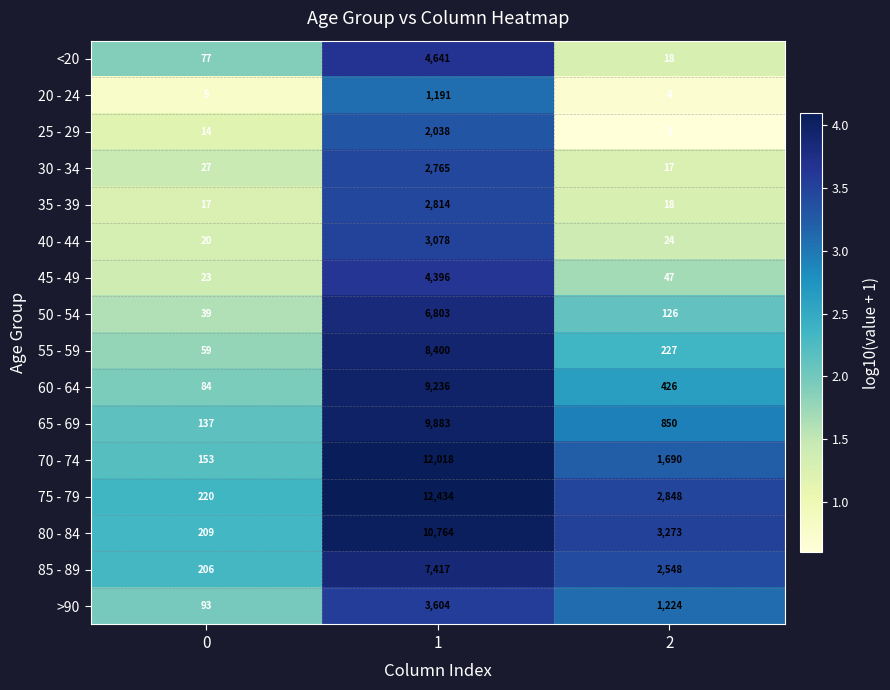

Between 1 and 2, which series saw the biggest shift?

70 - 74